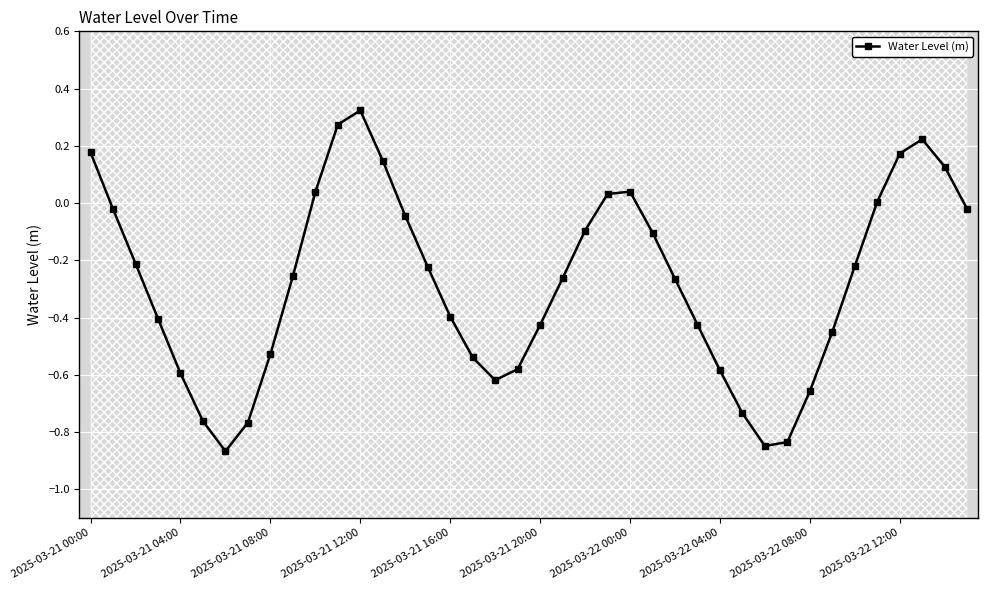

Is it true that Water Level (m) equals -1.0 at 2025-03-22 04:00?

False